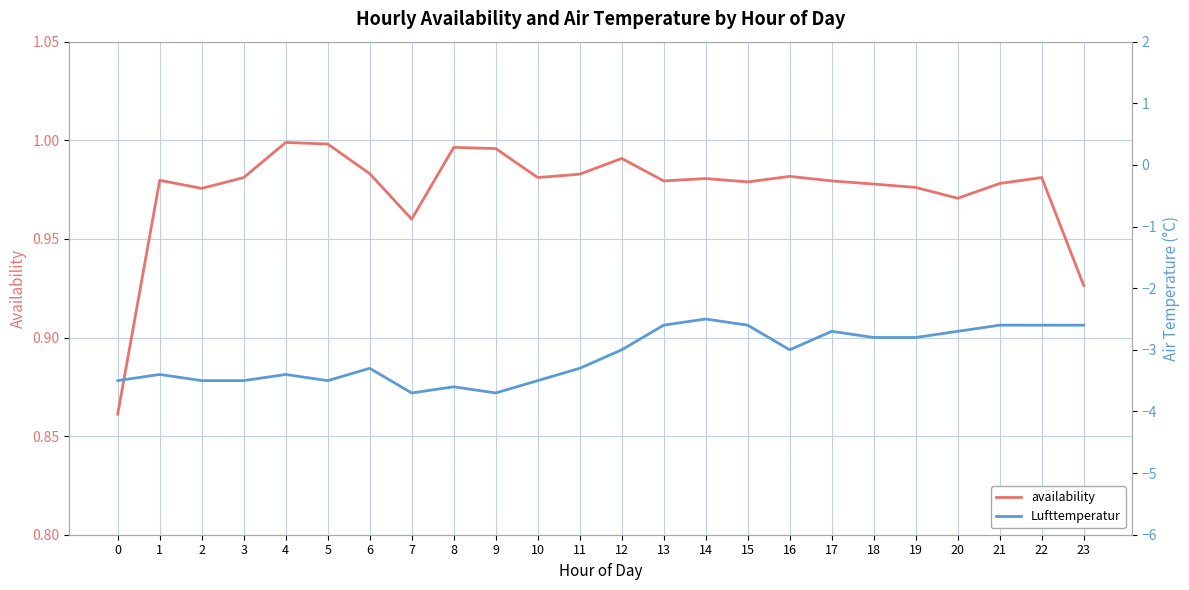

Rank the series by their maximum value, from lowest to highest.

Lufttemperatur, availability